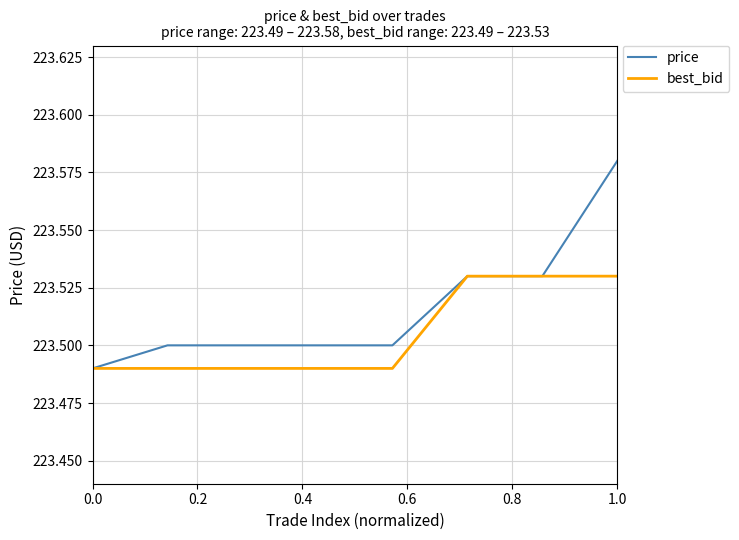

Rank the series by their maximum value, from lowest to highest.

best_bid, price